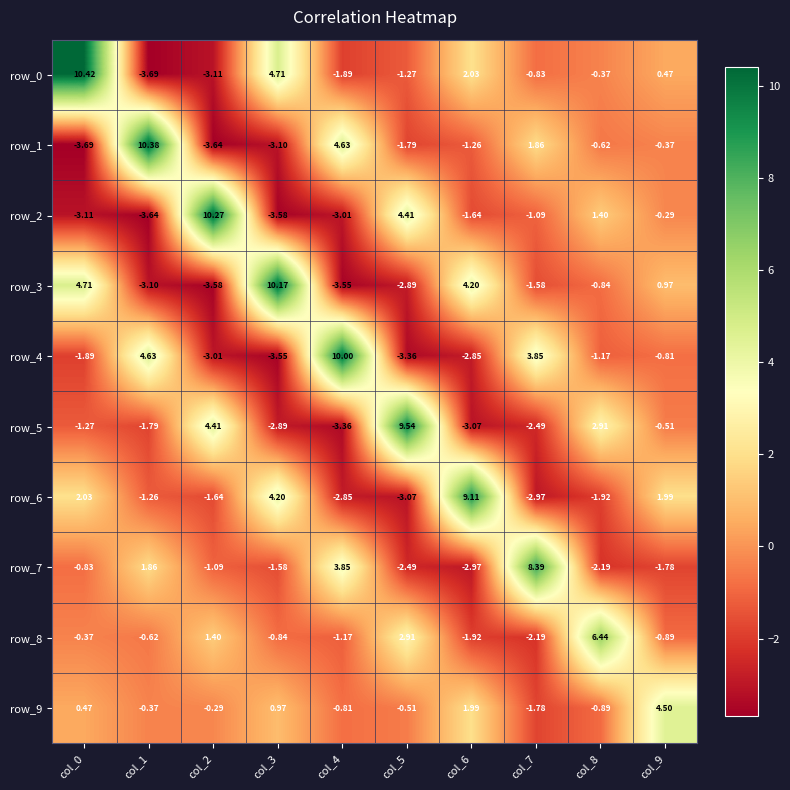

What is the average value of the row_1 series?

0.2